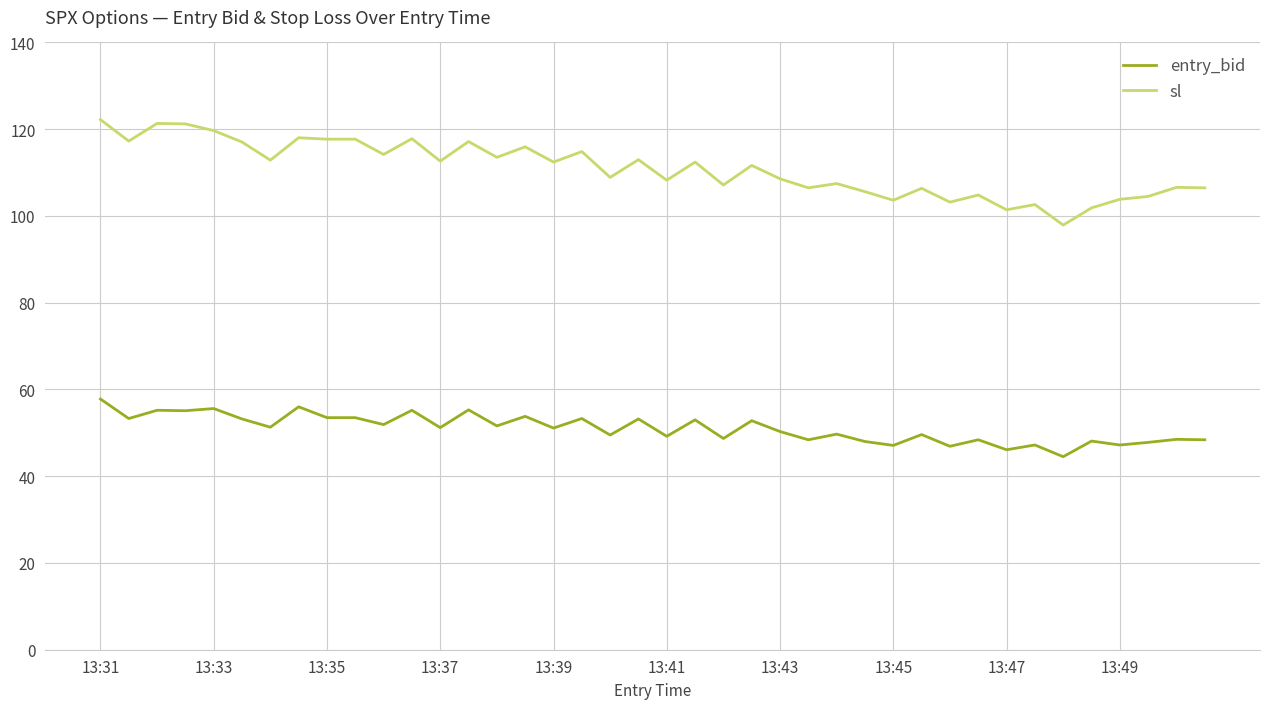

What is the maximum value shown in the chart?

122.2